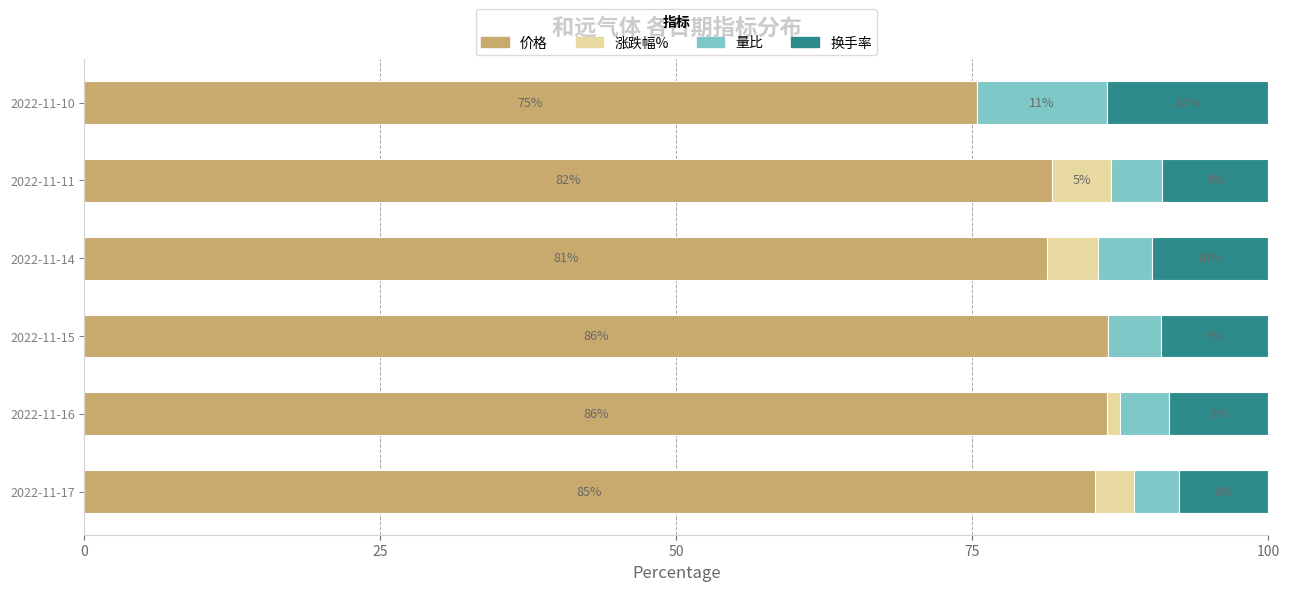

Where is 价格 nearest to the value 80?

2022-11-14